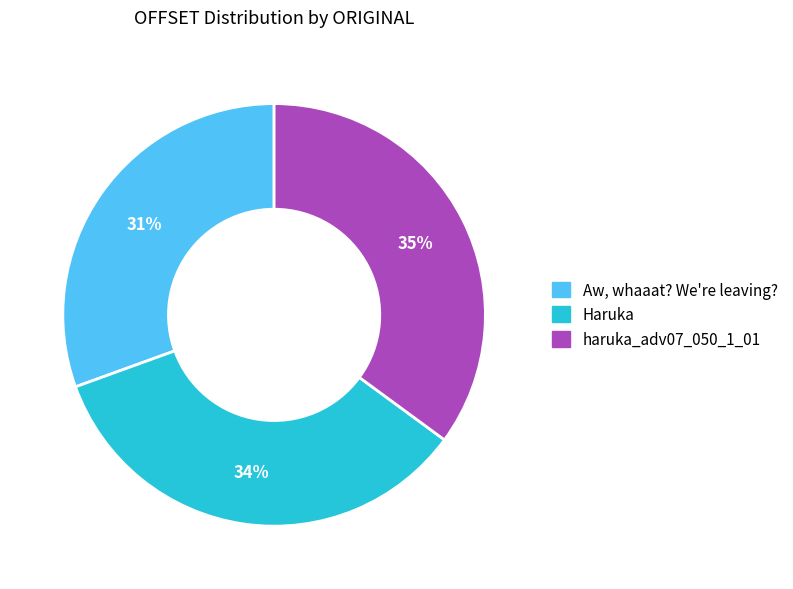

To the nearest percent, what percentage of the pie is Aw, whaaat? We're leaving??

31%